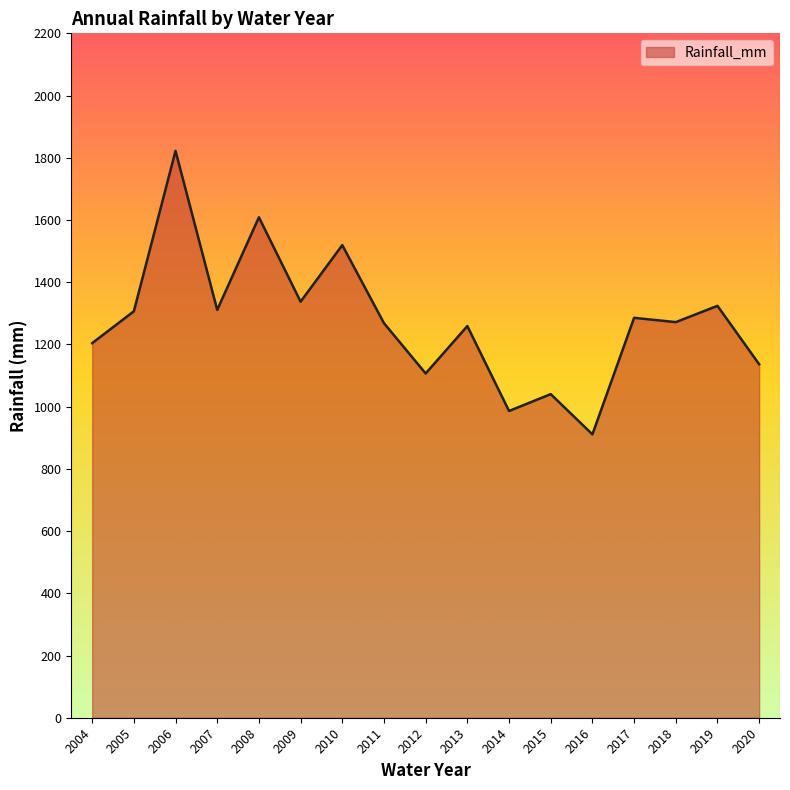

Where does the data first go above 1271?

2005